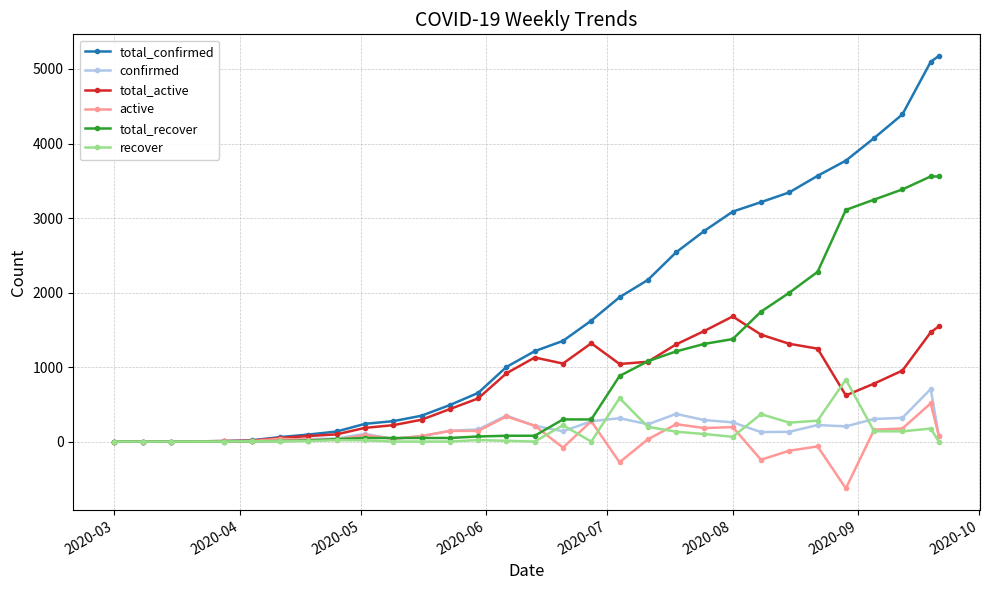

Which series has the largest total across all categories?

total_confirmed